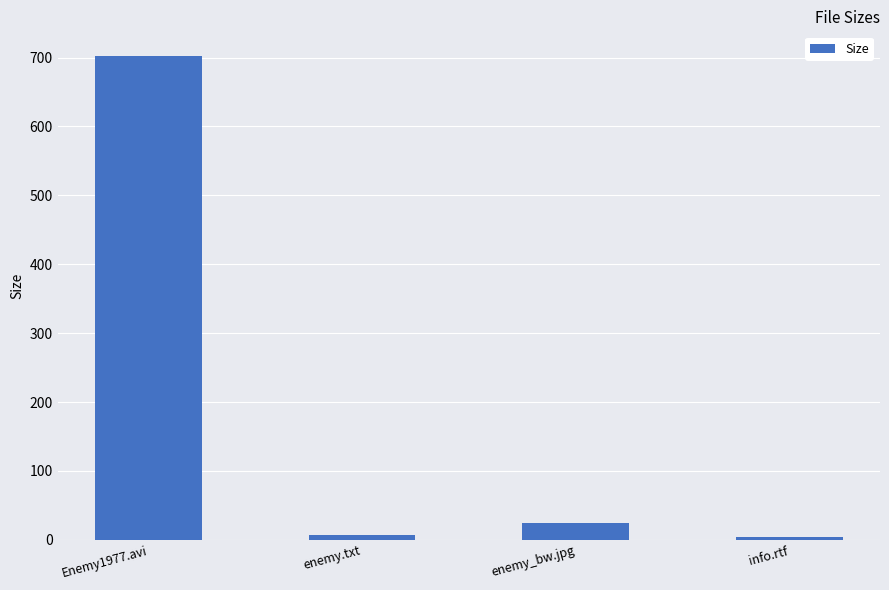

What is the greatest value displayed?

702.9